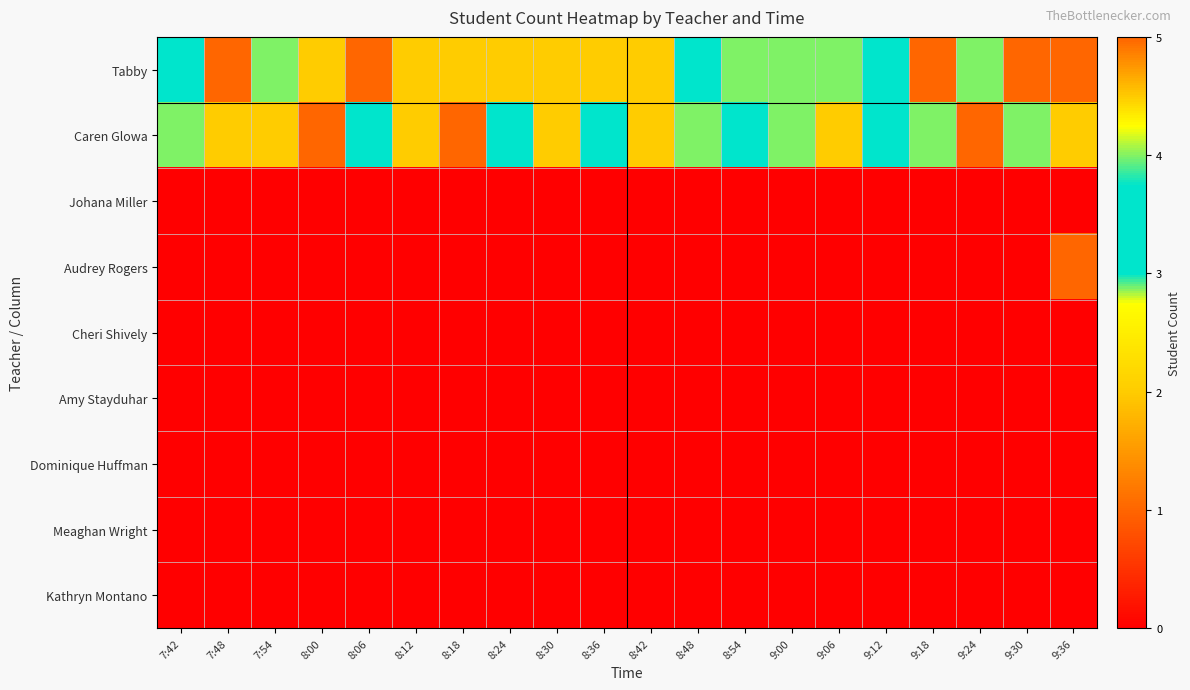

What is the spread (max minus min) of values at 7:48?

5